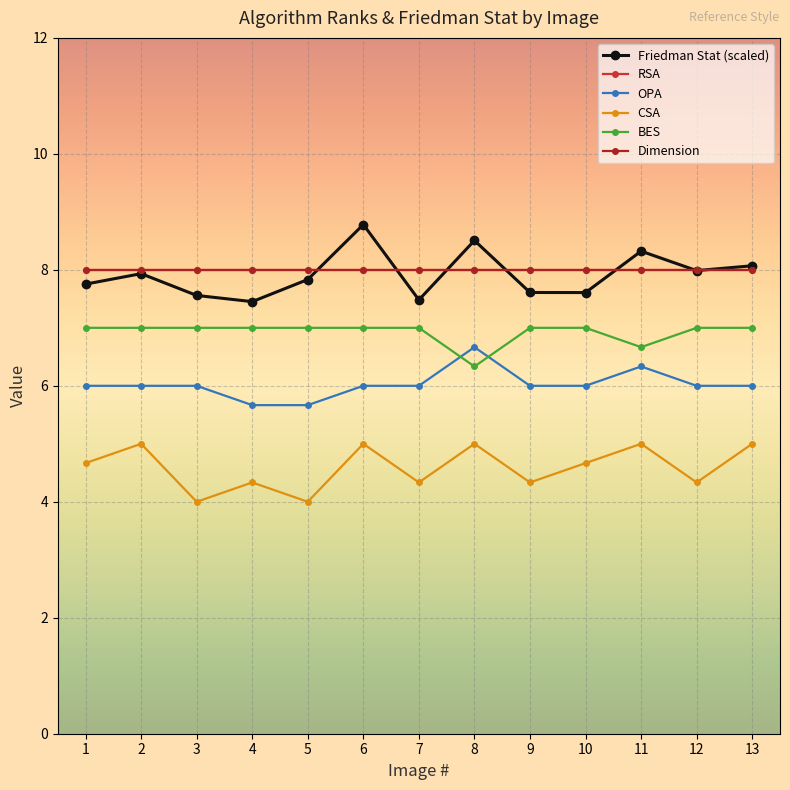

Which category has the highest value in the BES series?

1